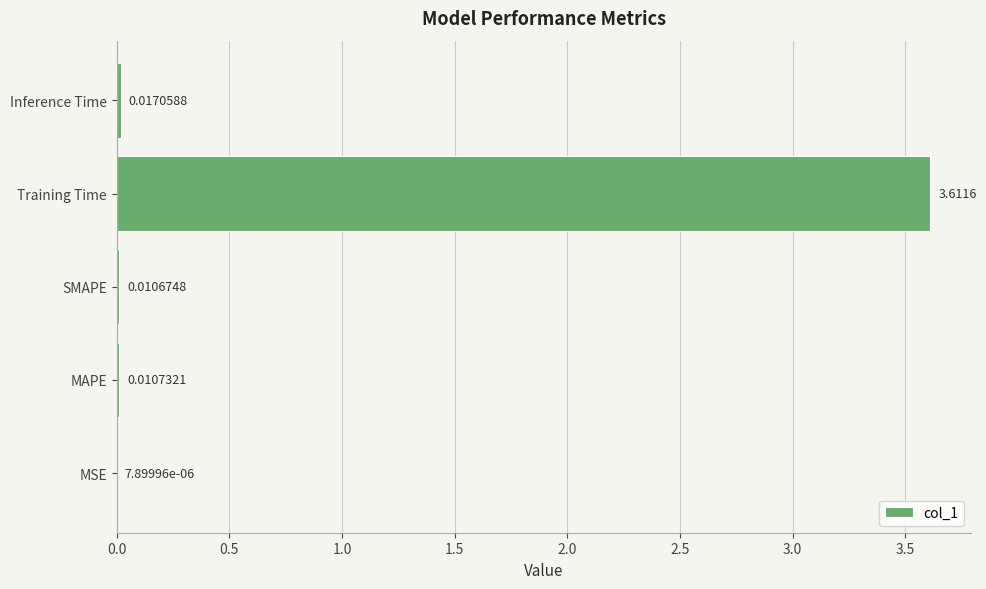

What is the sum of all values?

3.7